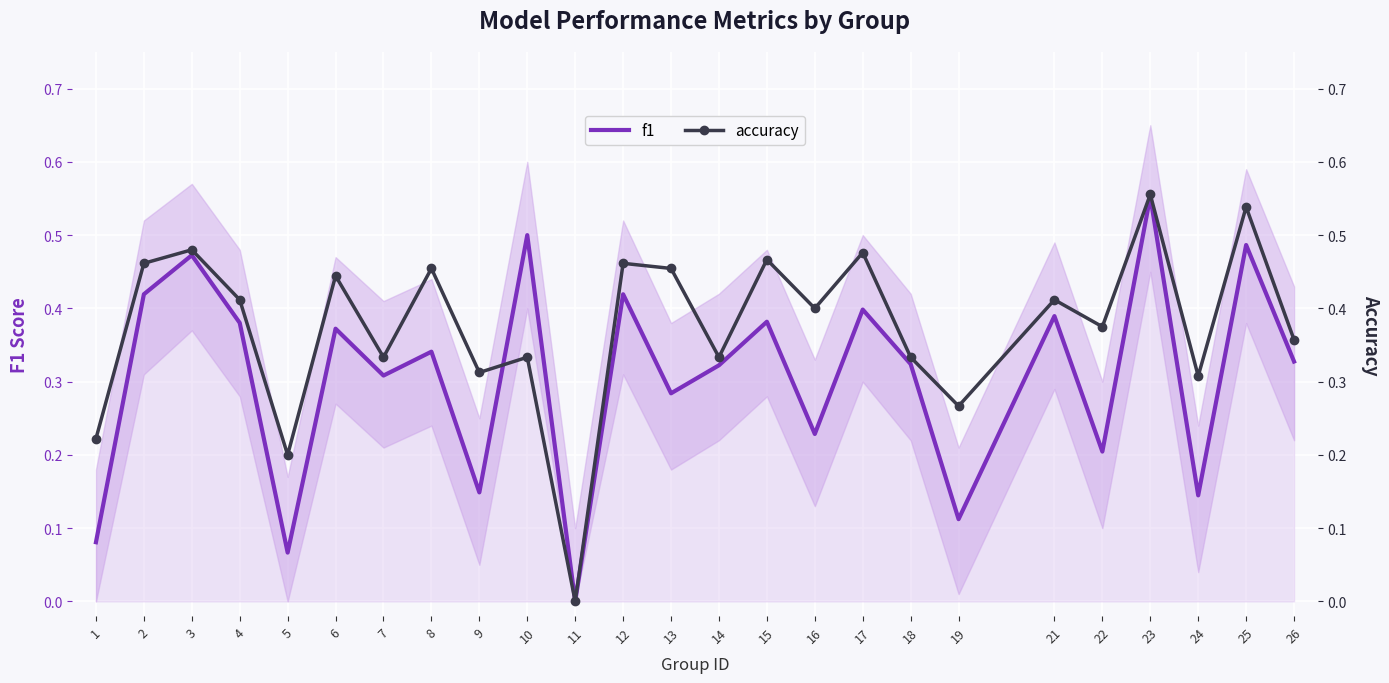

Which series has the widest spread of values?

accuracy